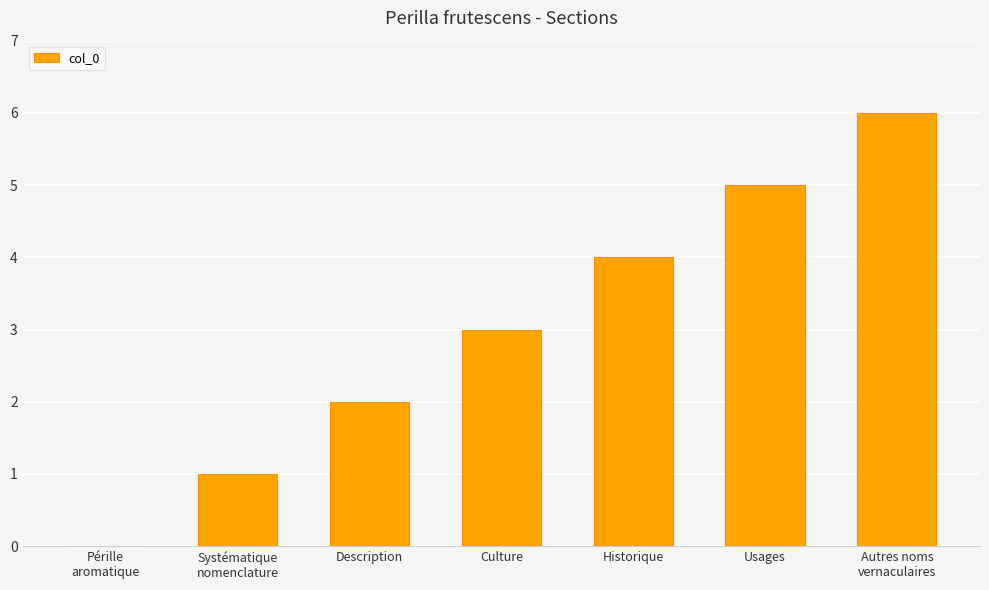

The value at Historique is 6. True or false?

False